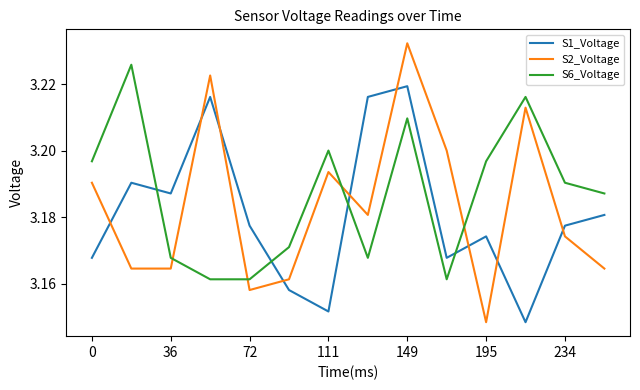

Count the S1_Voltage values in the range 3 to 4.

14